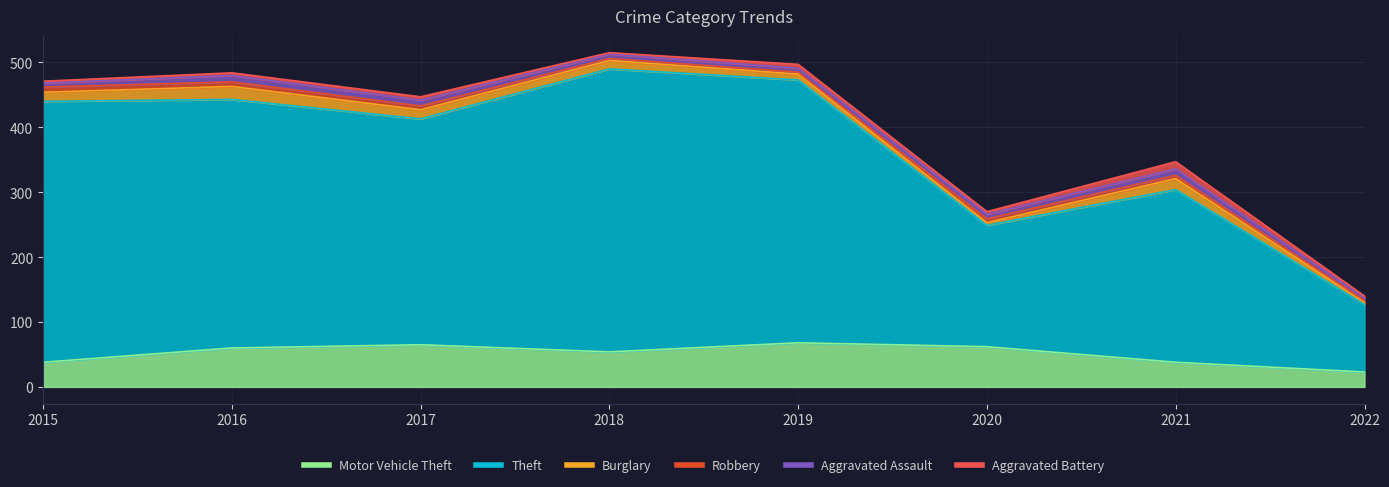

True or false: Aggravated Assault and Aggravated Battery intersect in this chart.

True